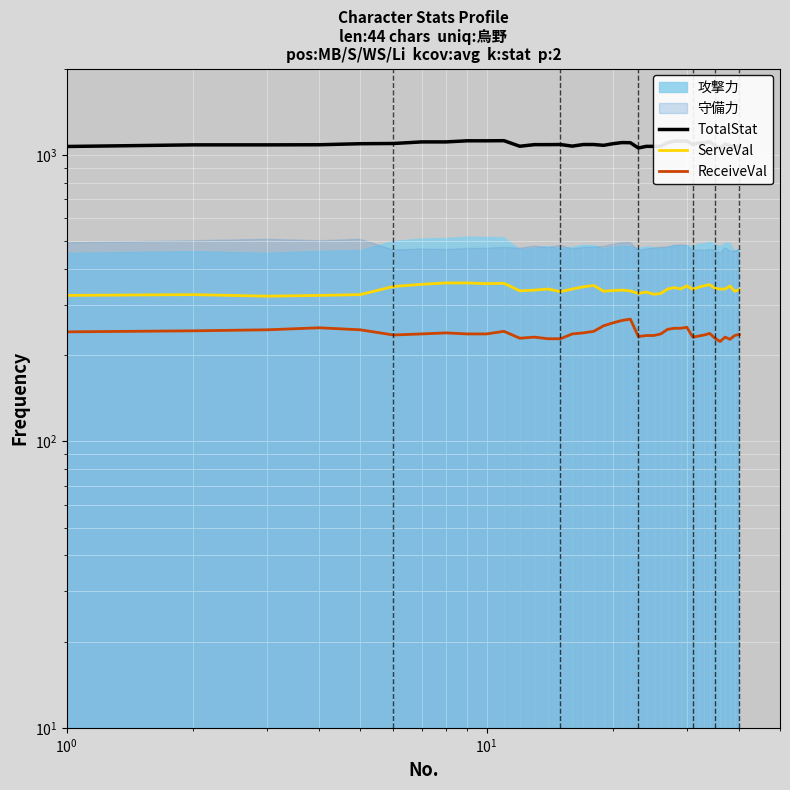

True or false: ServeVal has a value of 167 at 14.

False